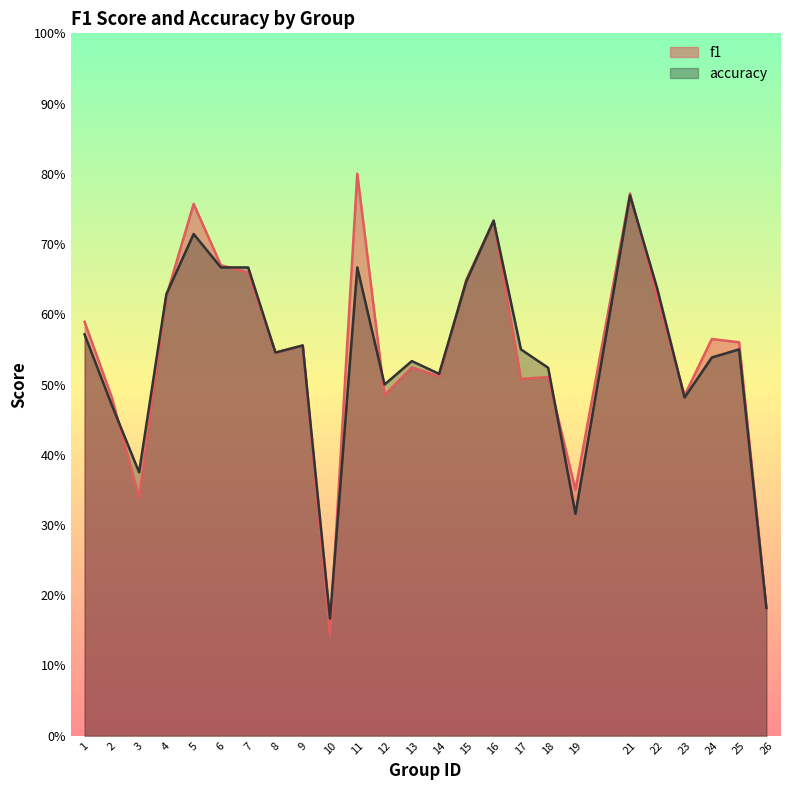

At which category does the chart reach its peak across all series?

11